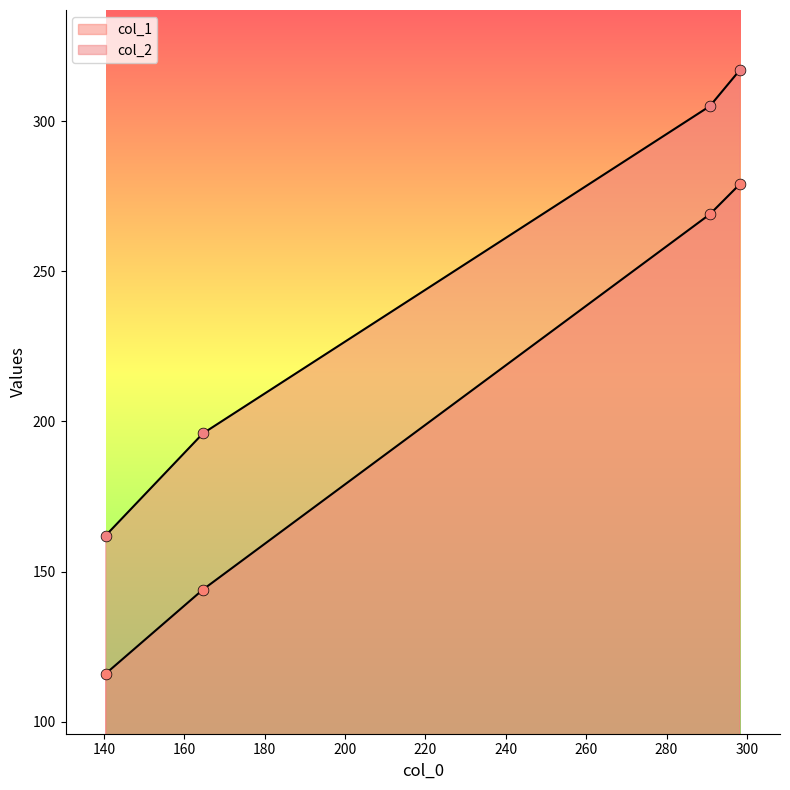

Which series contains the highest Y value?

col_2